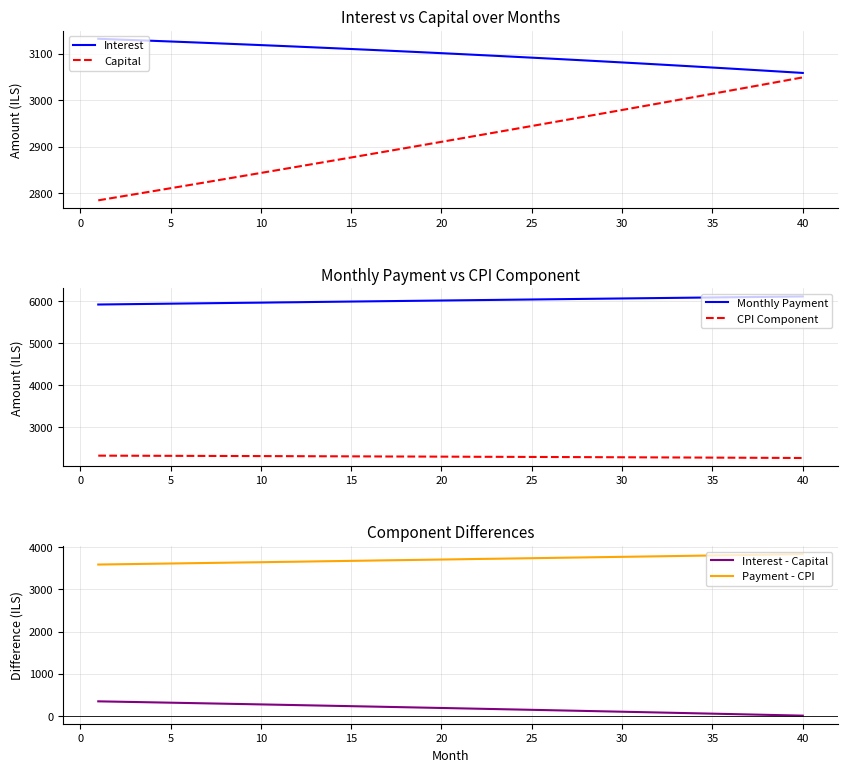

What is the difference between the second highest and minimum values in the Interest series?

72.2